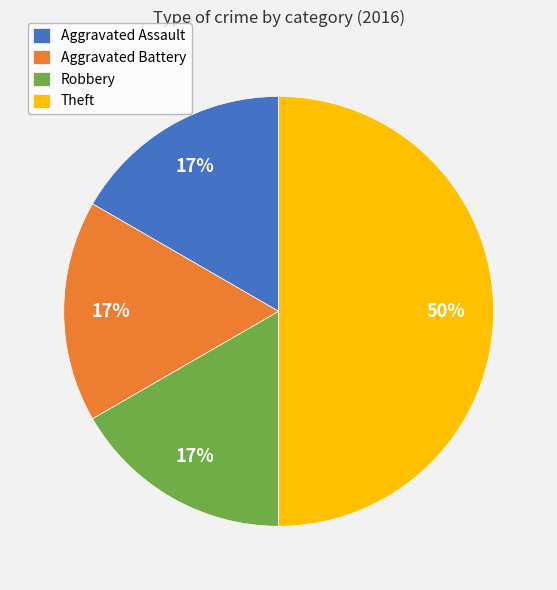

To the nearest percent, what portion does Theft represent?

50%